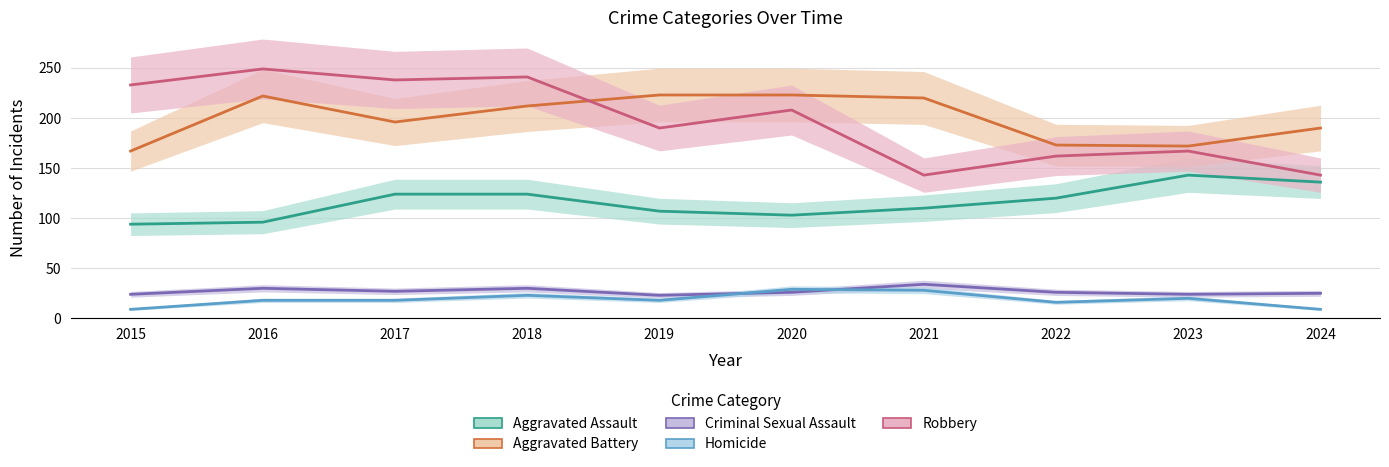

The Criminal Sexual Assault series shows 30 at 2016. True or false?

True